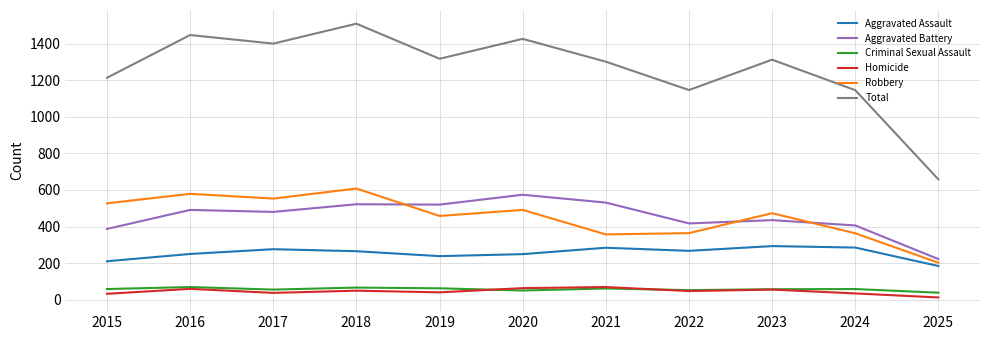

What value does the Aggravated Battery series have at 2019, to the nearest 5?

520